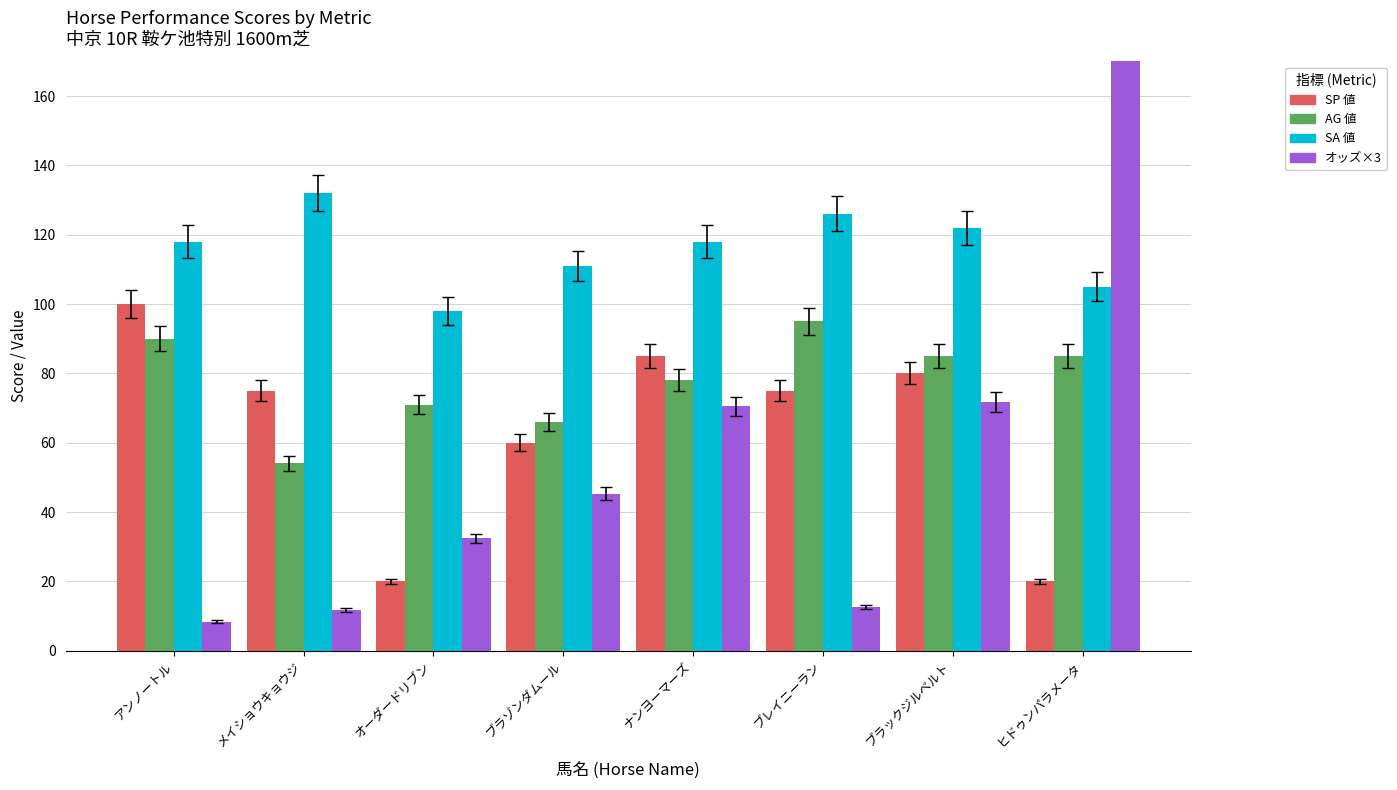

What are all the series names shown in the legend?

SP 値, AG 値, SA 値, オッズ×3